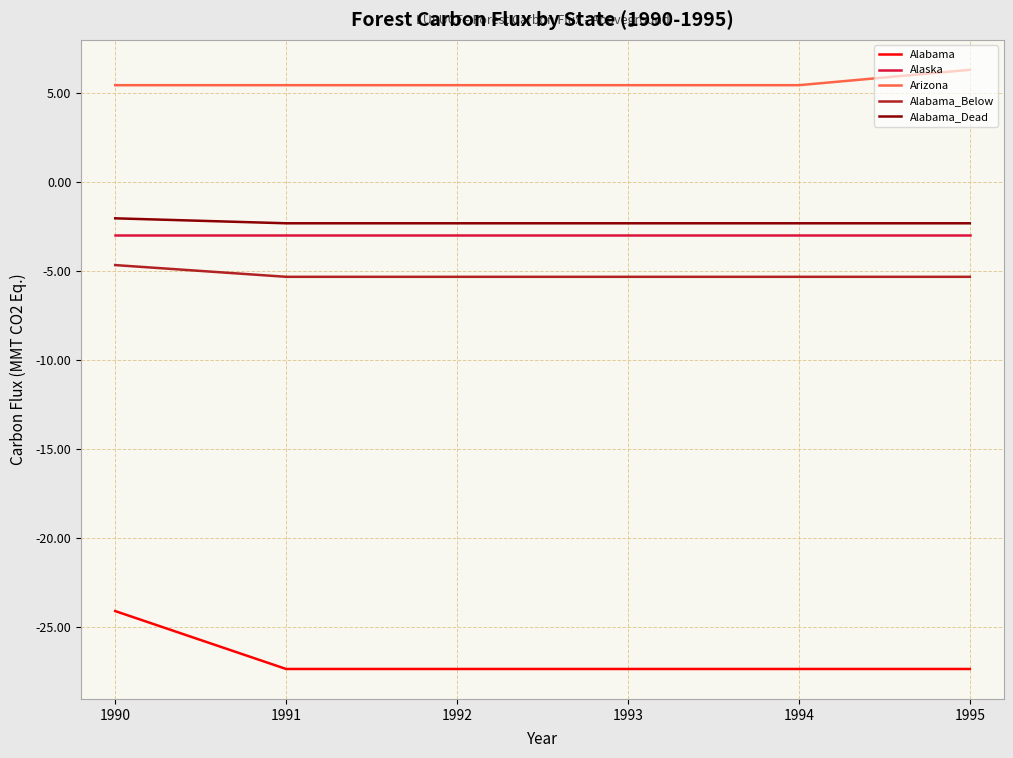

Reading right to left, transcribe all the data shown in this chart.

Alabama: 1995=-27.3	1994=-27.3	1993=-27.3	1992=-27.3	1991=-27.3	1990=-24.1
Alaska: 1995=-2.9	1994=-2.9	1993=-2.9	1992=-2.9	1991=-2.9	1990=-2.9
Arizona: 1995=6.3	1994=5.5	1993=5.5	1992=5.5	1991=5.5	1990=5.5
Alabama_Below: 1995=-5.3	1994=-5.3	1993=-5.3	1992=-5.3	1991=-5.3	1990=-4.6
Alabama_Dead: 1995=-2.3	1994=-2.3	1993=-2.3	1992=-2.3	1991=-2.3	1990=-2.0